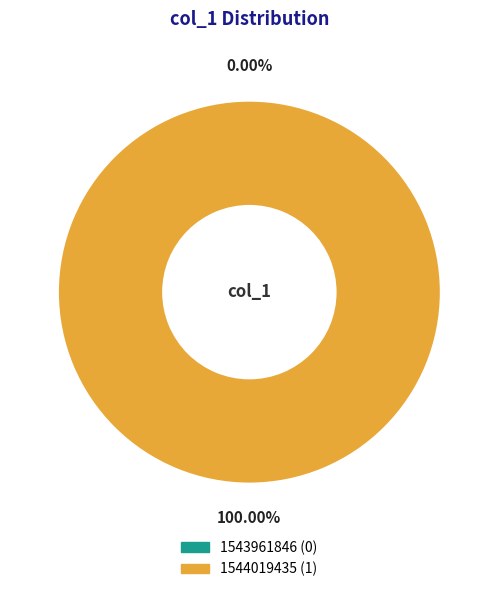

How many segments does this pie chart have?

2